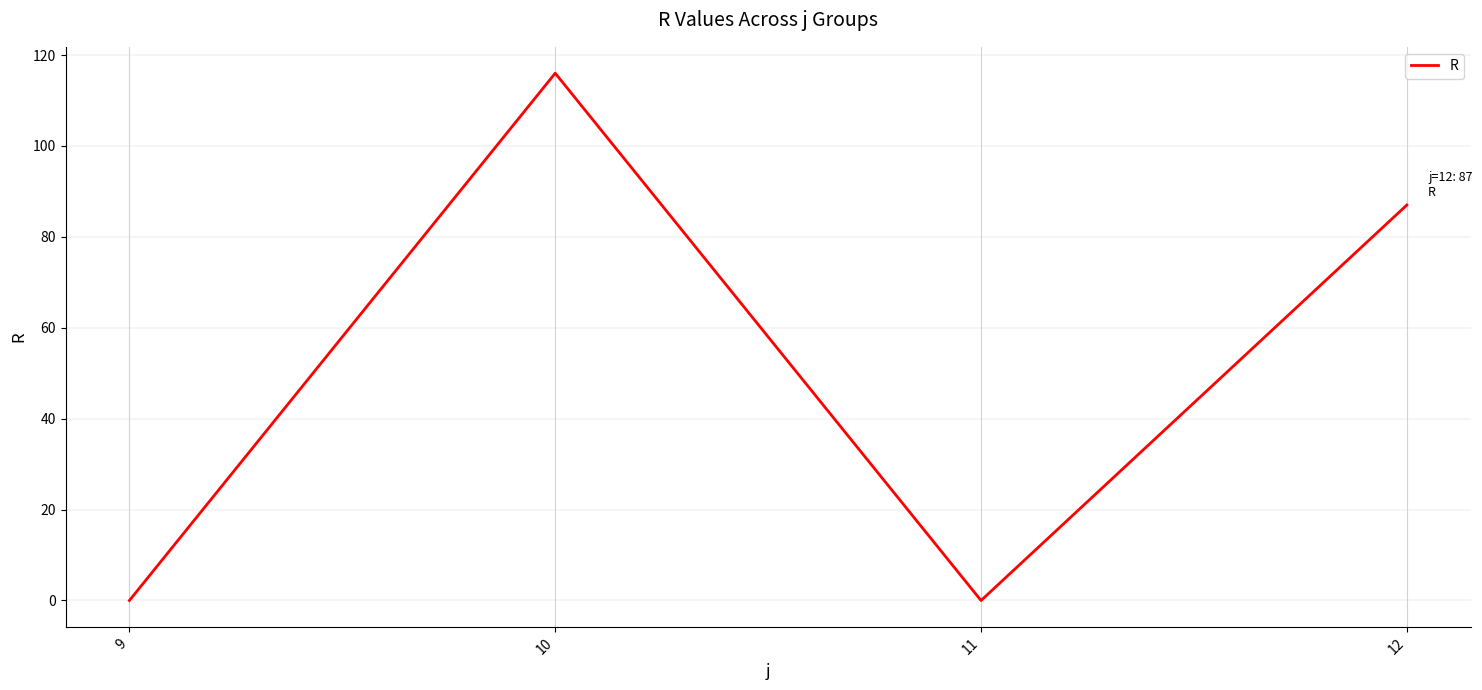

Which has a higher value, 10 or 12?

10